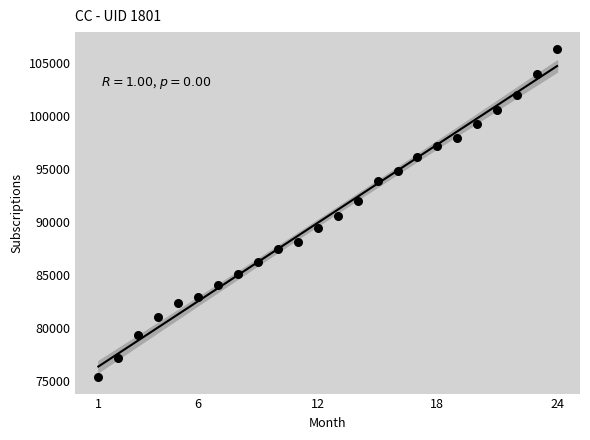

What Y value in the scatter plot is closest to 90851?

90507